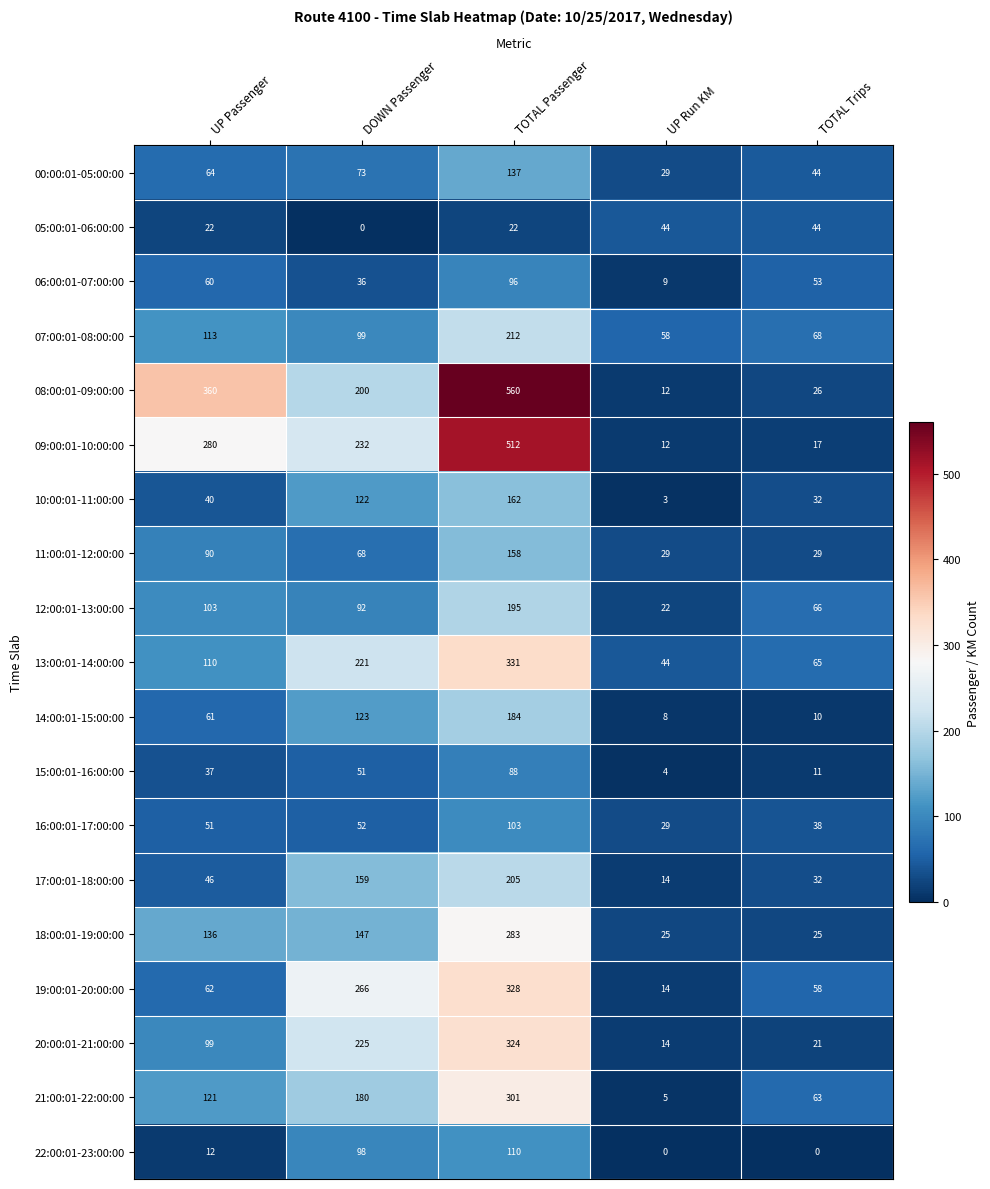

How many data points does each series have?

5